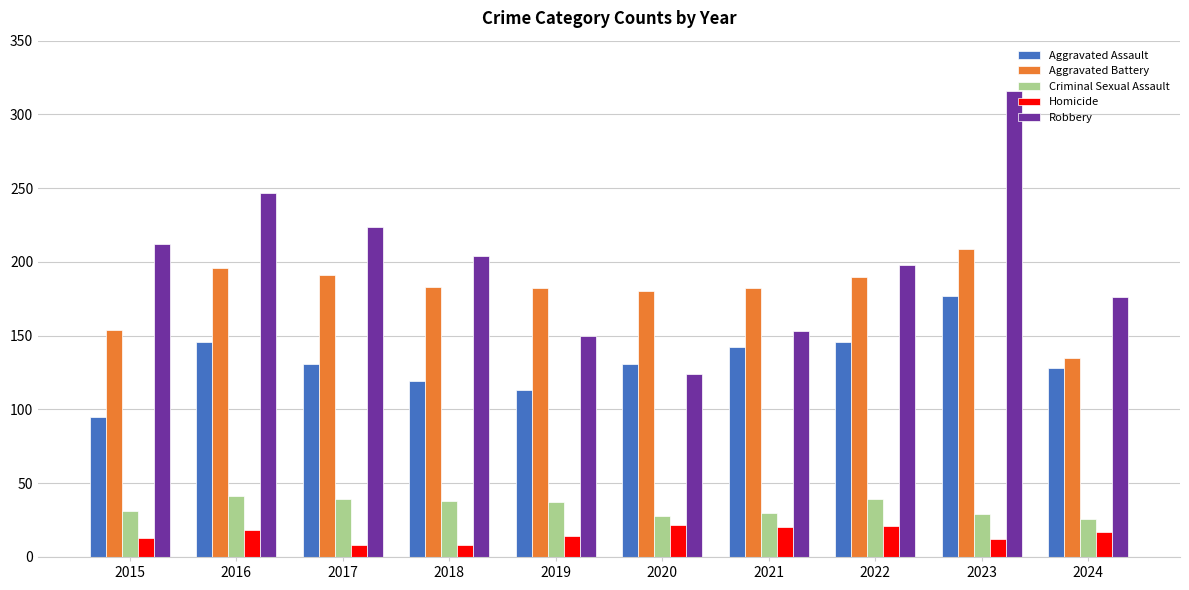

The Criminal Sexual Assault series shows 23 at 2022. True or false?

False